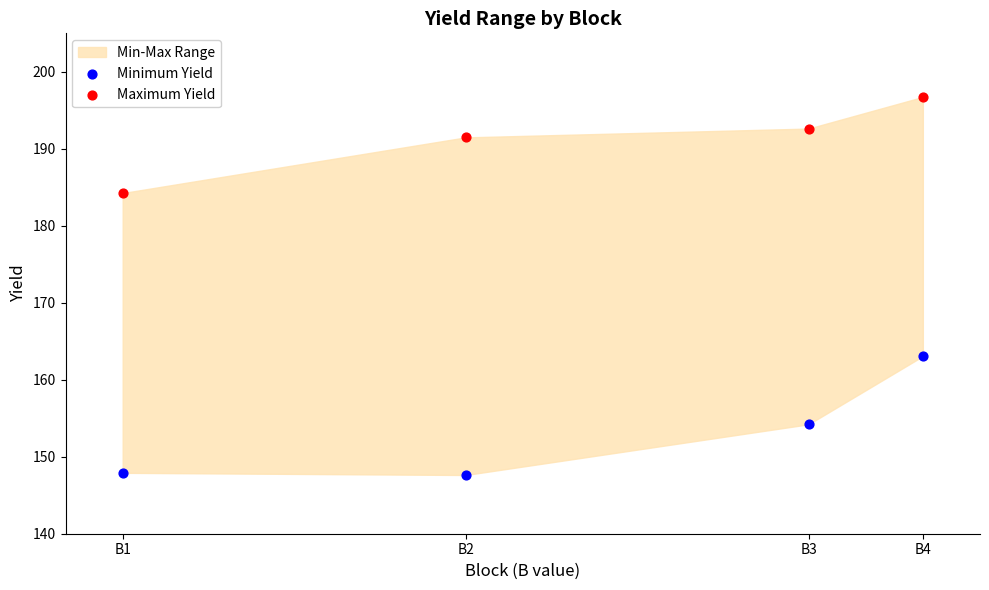

Which series has the largest Y range (max minus min)?

Minimum Yield